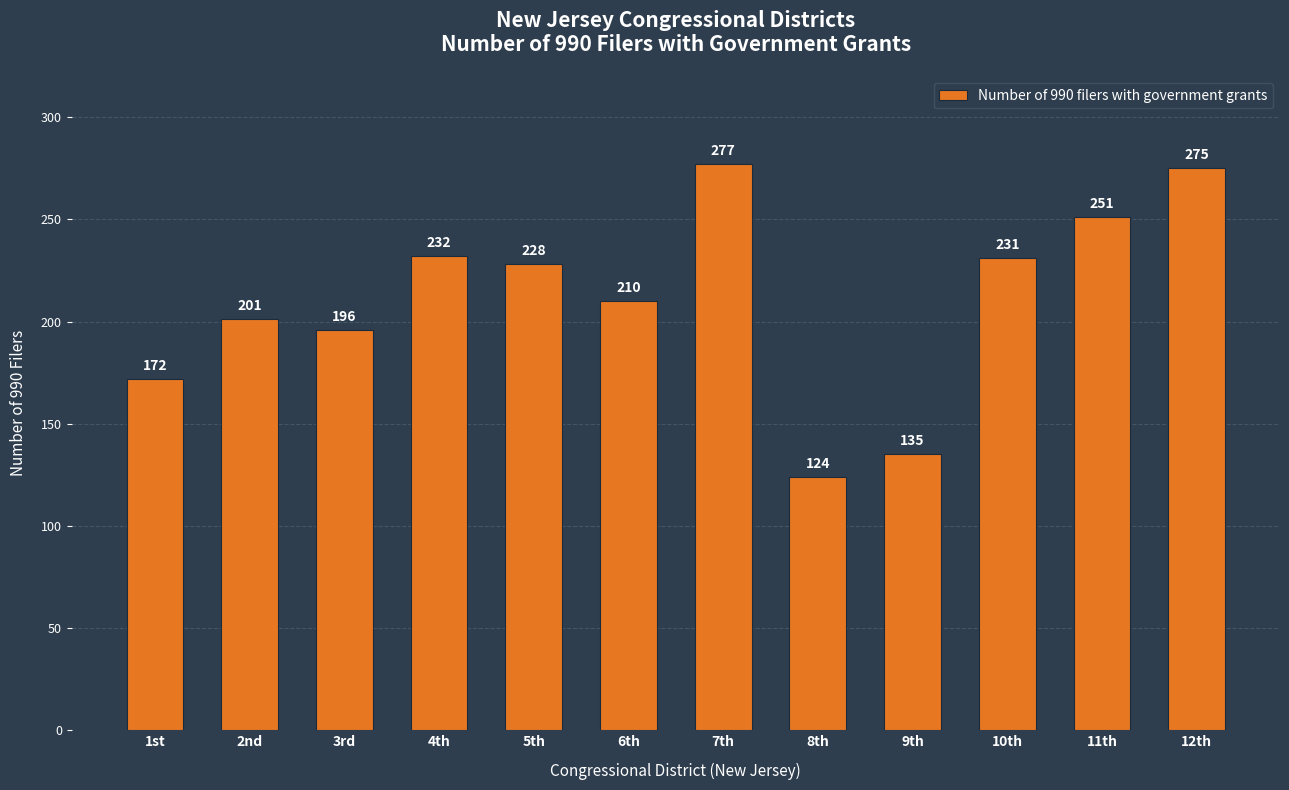

What is the change in value from 3rd to 10th?

+35